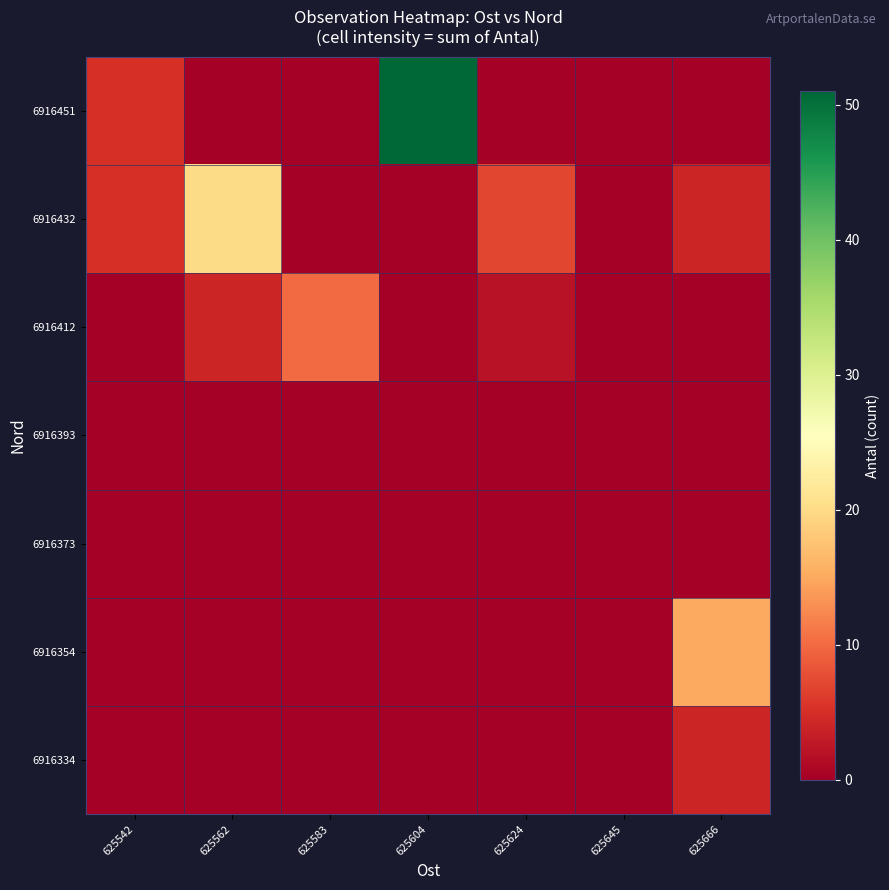

Which category has the highest value across all series?

625604